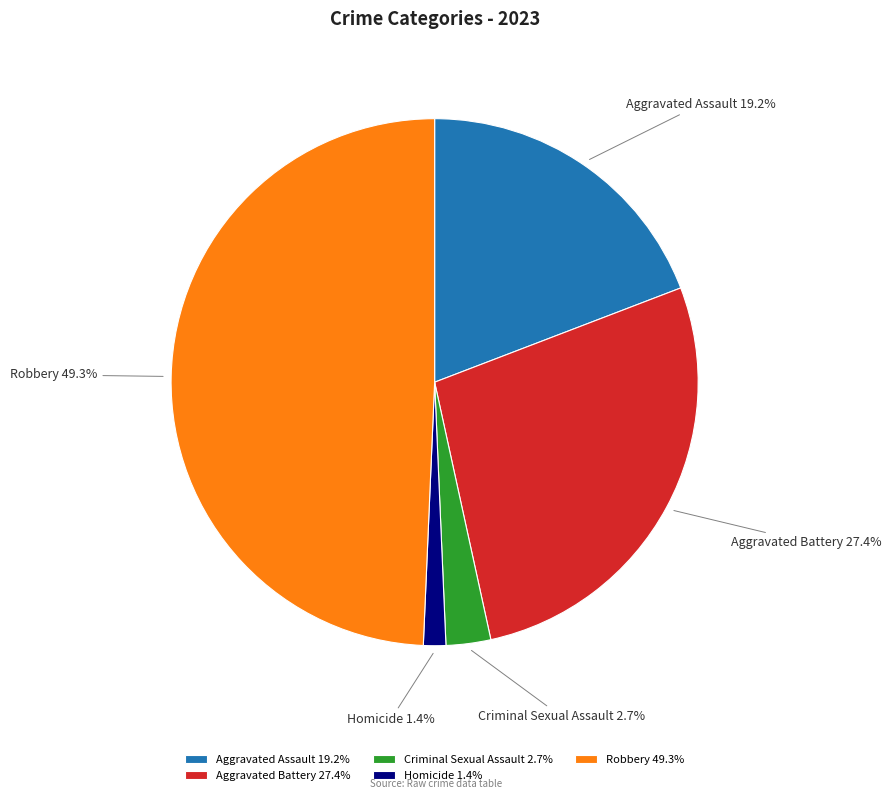

How much of the chart is everything except Criminal Sexual Assault?

97.3%